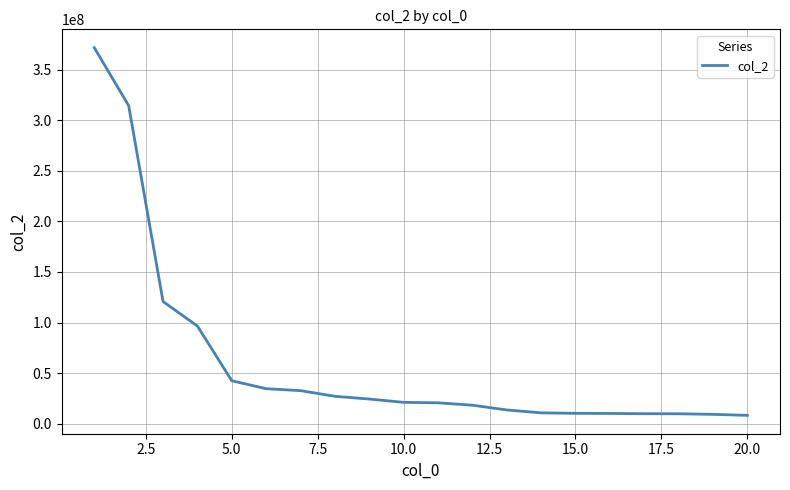

What is the smallest value displayed?

8379790